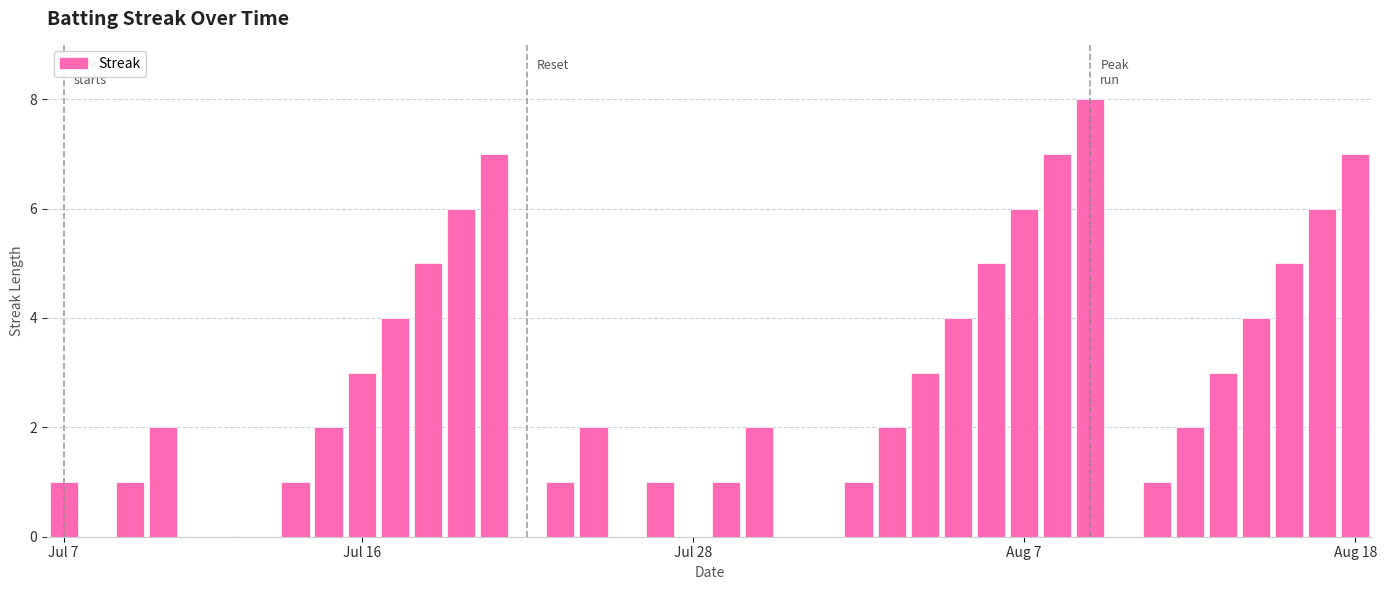

What is the difference between the maximum and minimum values?

8